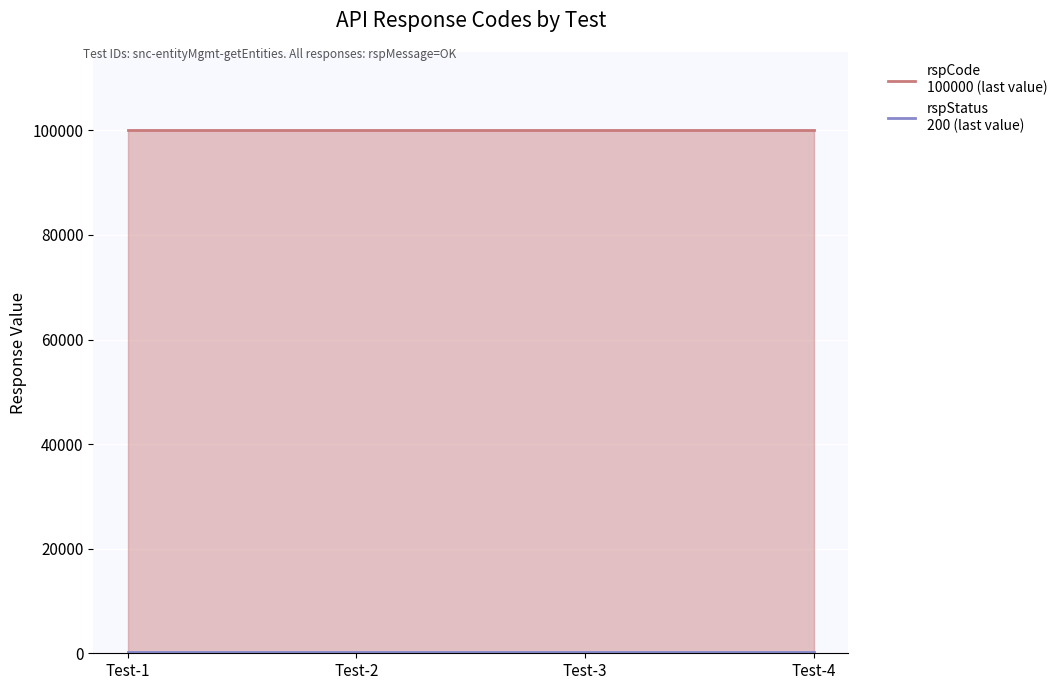

Which series has the largest total across all categories?

rspCode